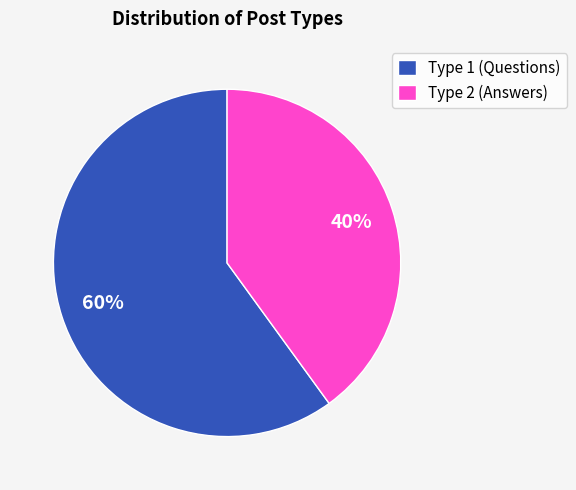

Count the number of slices in the pie.

2